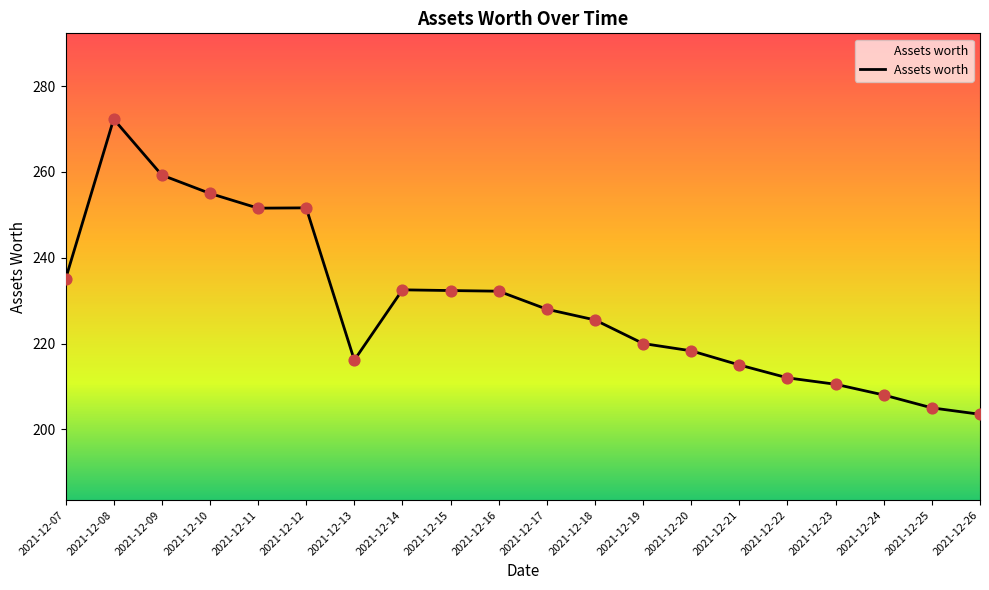

Between 2021-12-18 and 2021-12-13, which is larger?

2021-12-18